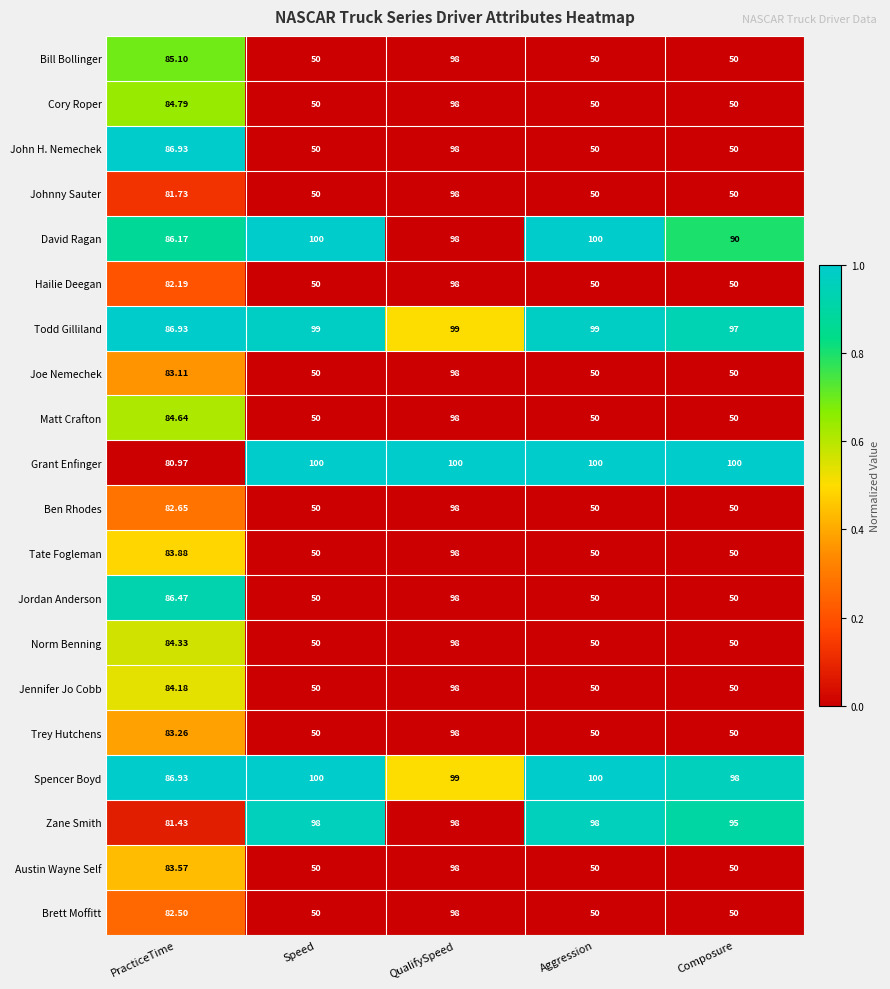

At which category is the sum across all series the highest?

QualifySpeed